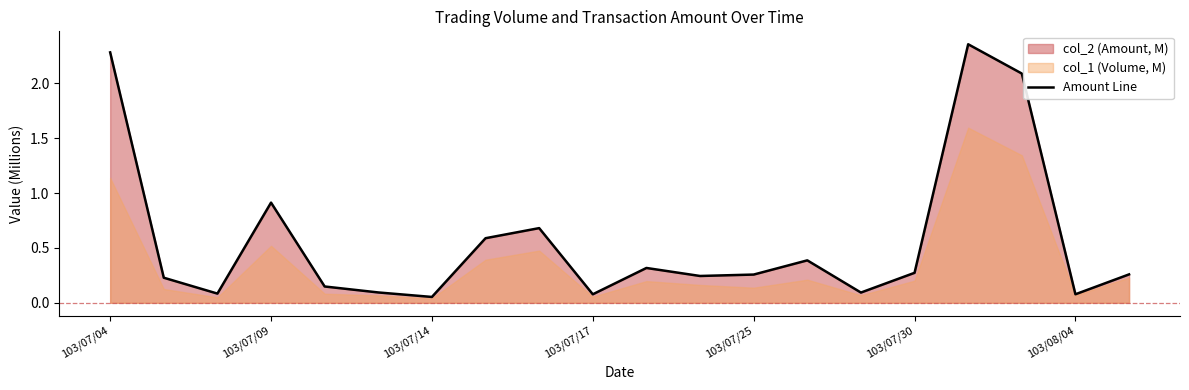

What is the difference between the maximum and minimum values?

2.3